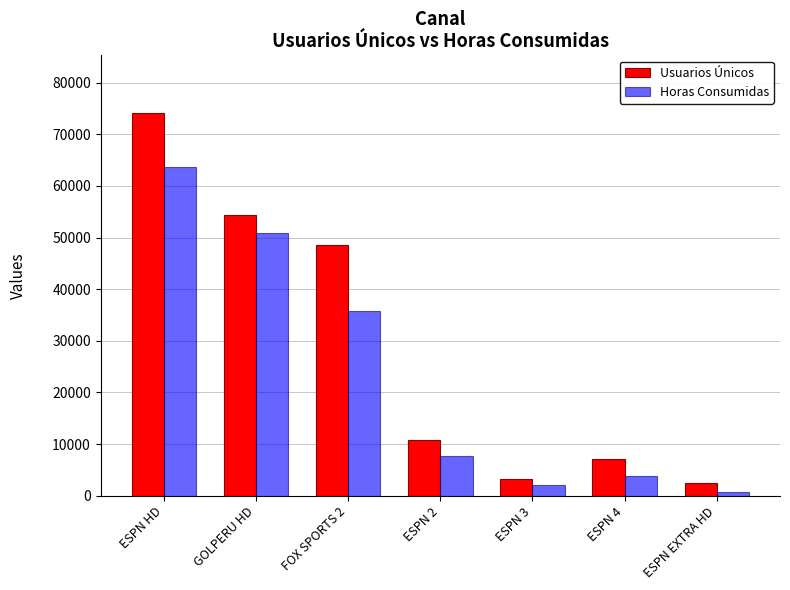

What is the label of the 7th bar from the left?

ESPN EXTRA HD